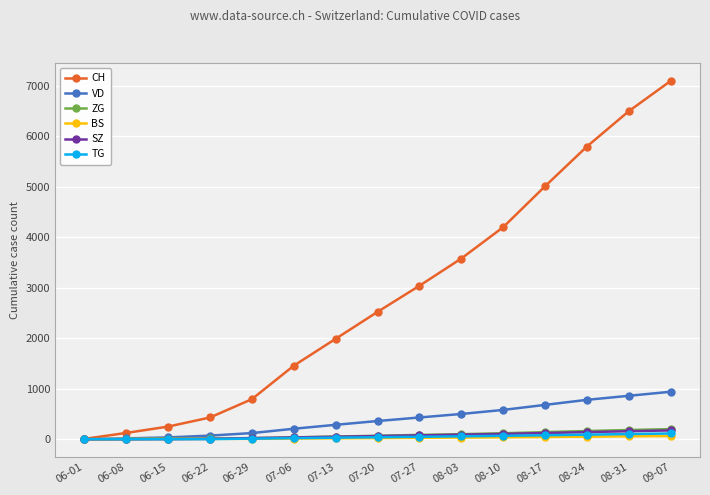

What is the difference between the second highest and minimum values in the VD series?

860